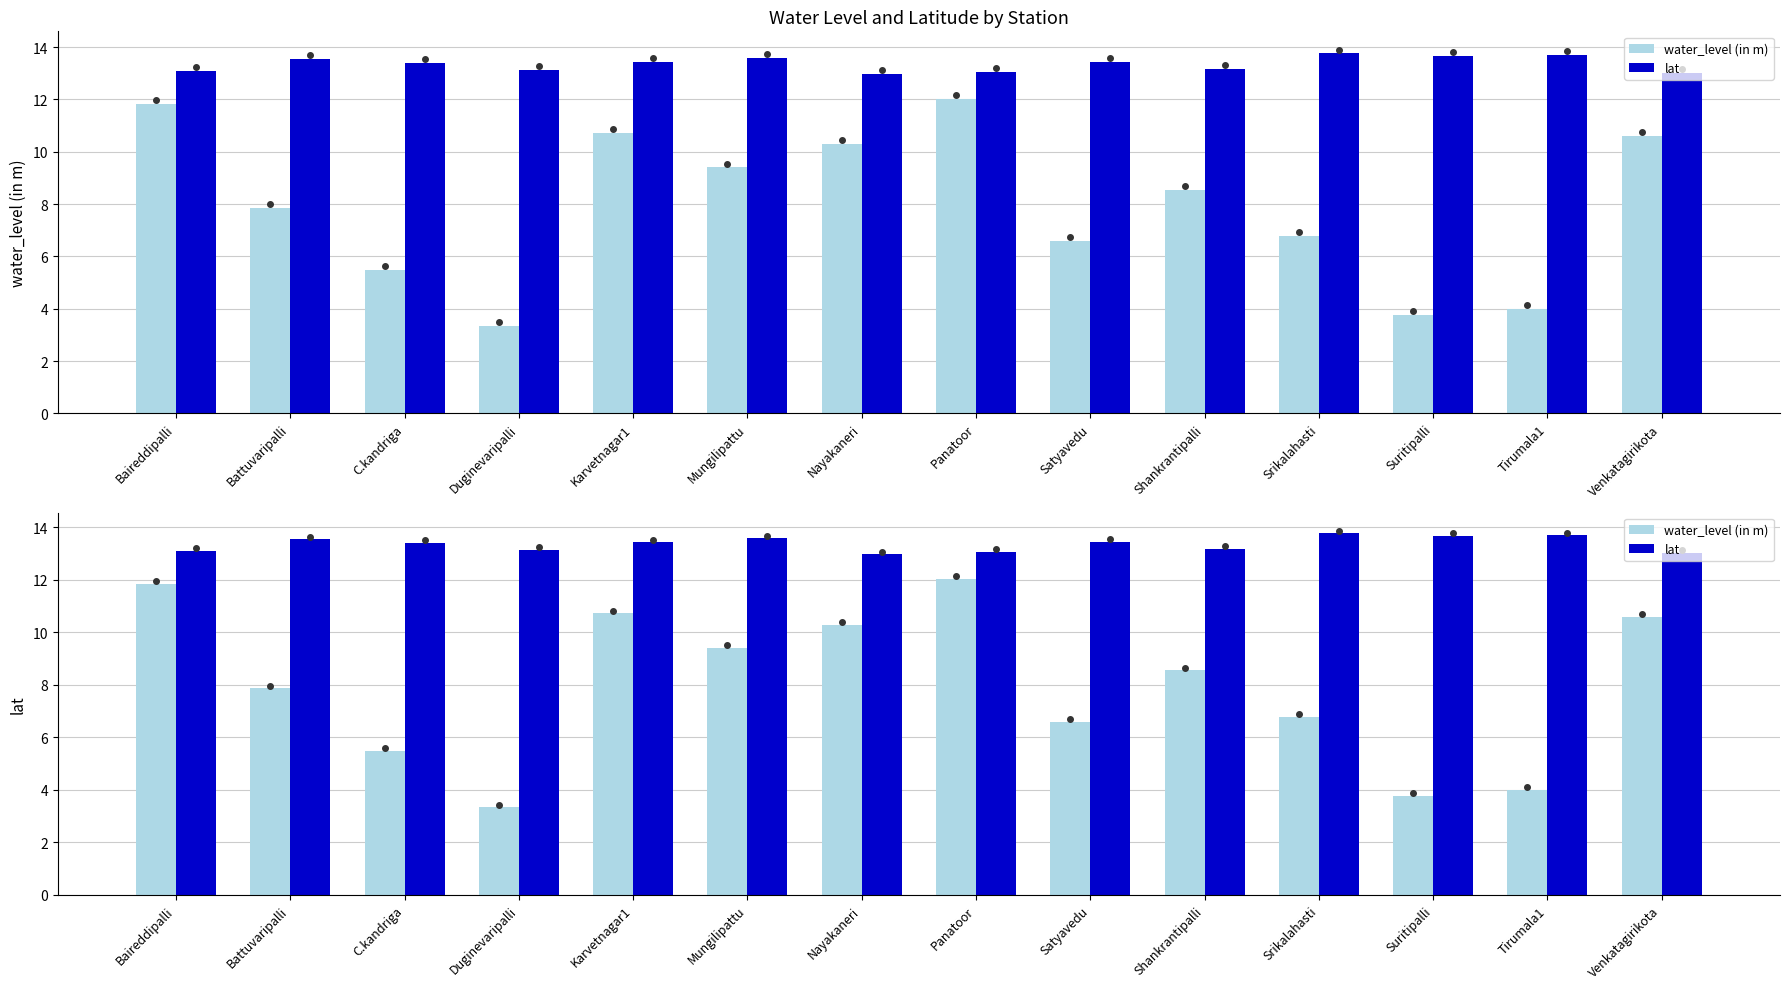

Which category has the highest value in the lat series?

Srikalahasti